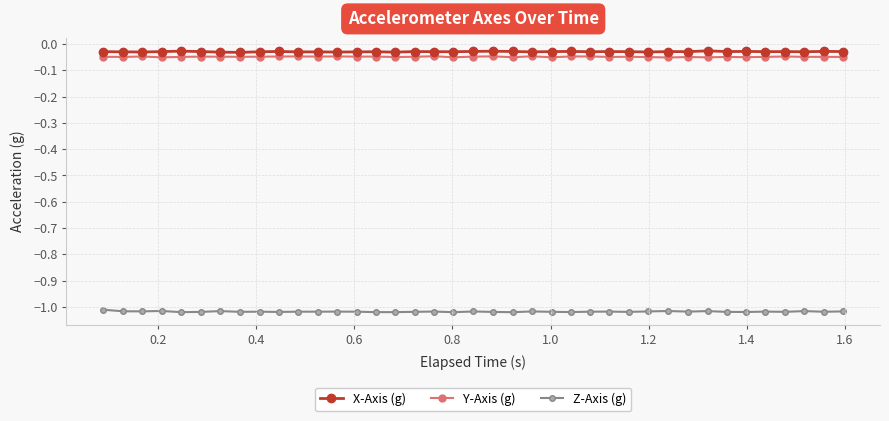

True or false: X-Axis (g) and Z-Axis (g) intersect in this chart.

False